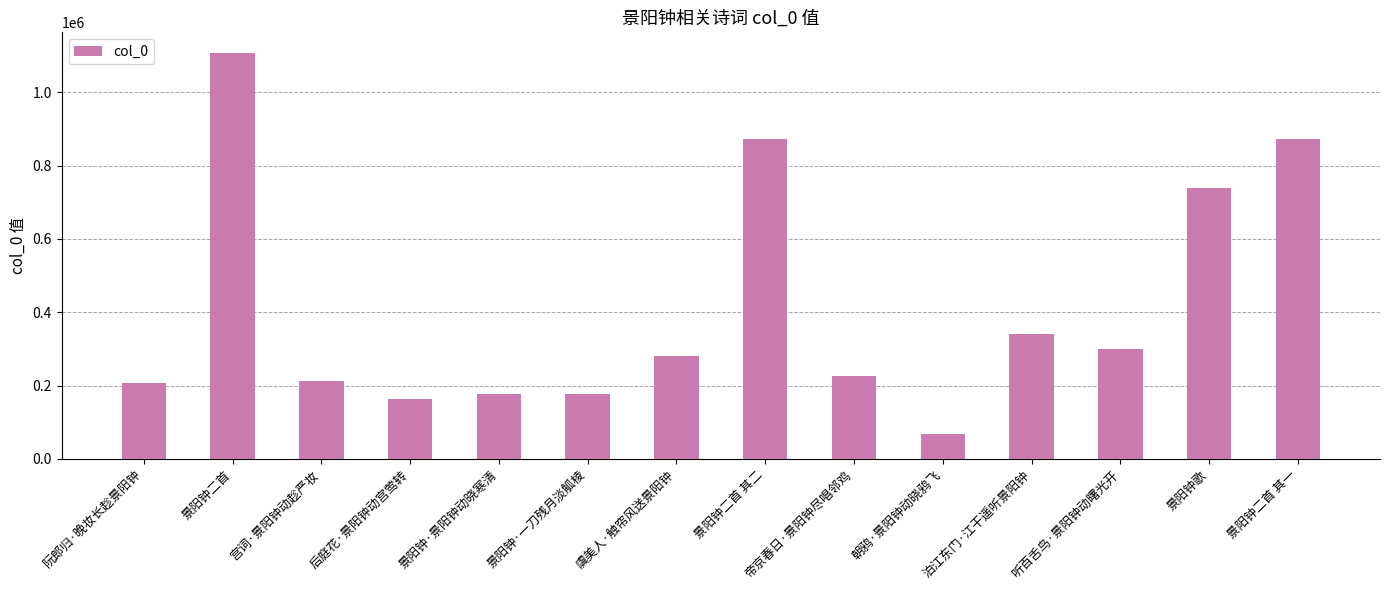

Is it true that the value at 后庭花·景阳钟动宫莺转 is 95021?

False